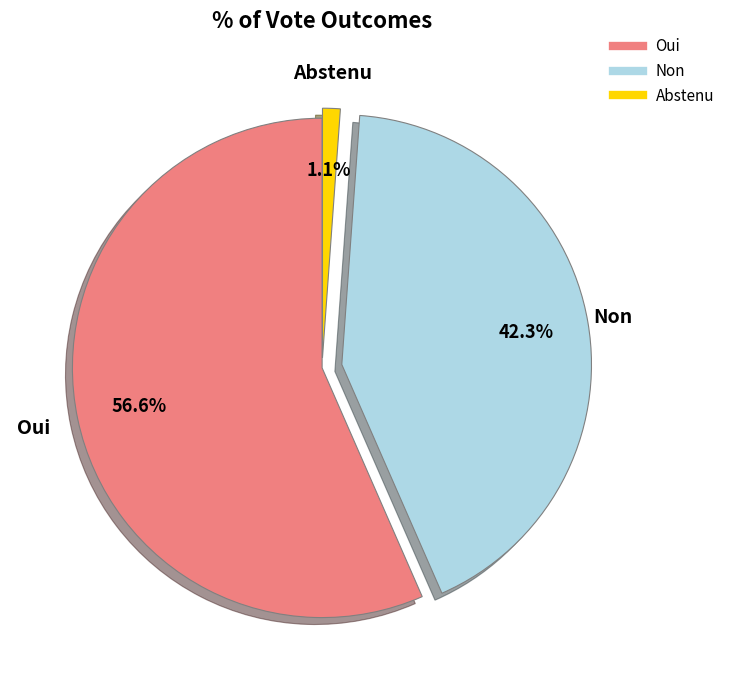

Combined, do Non and Oui account for over 50%?

Yes